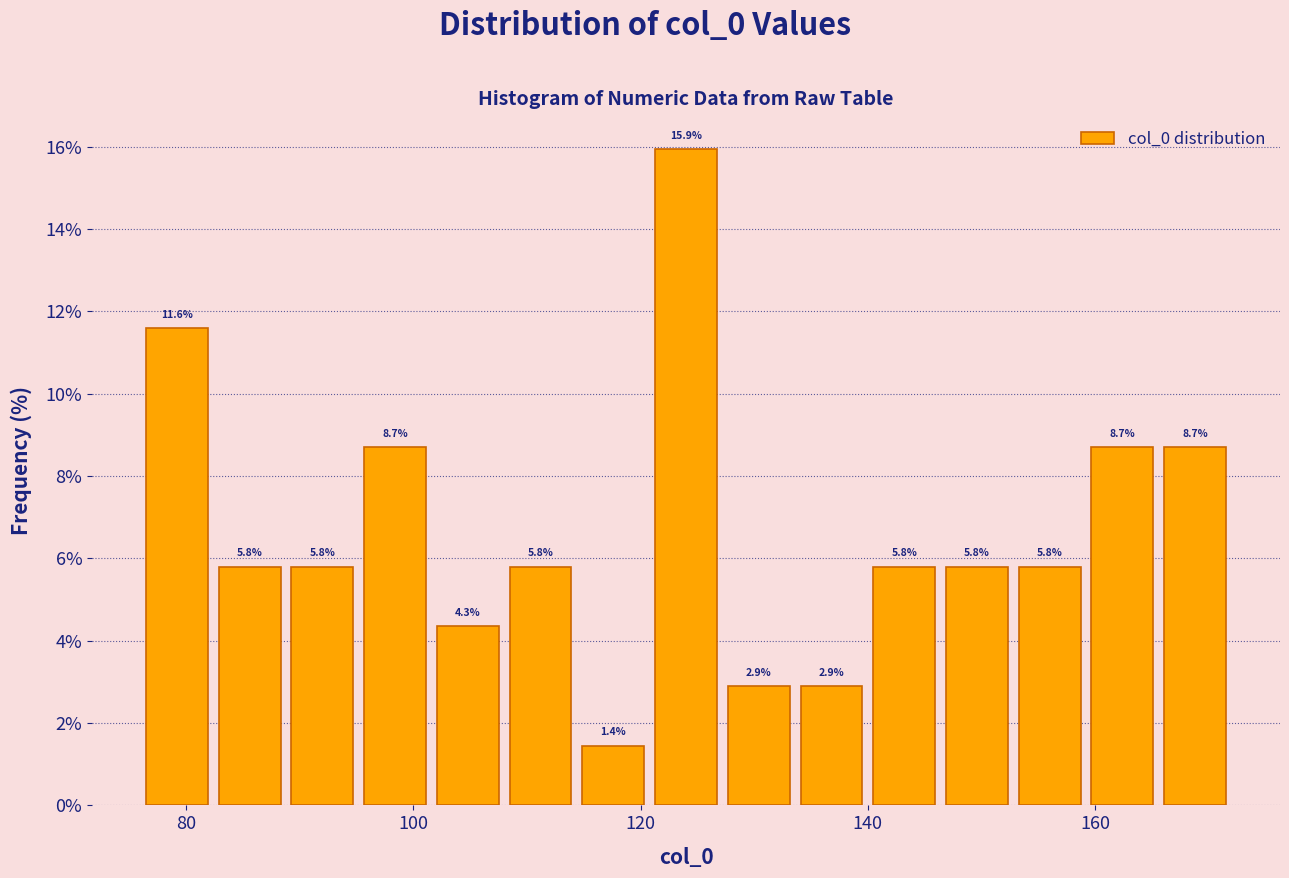

Read against the x-axis, roughly where is the centre of the tallest bar?

124